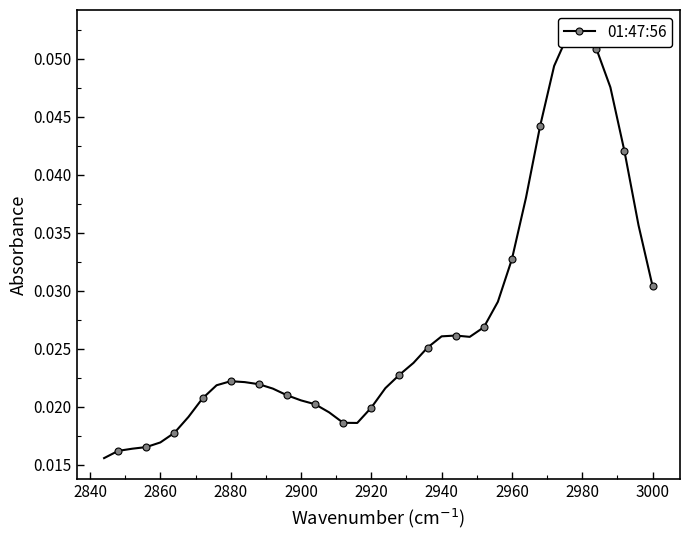

Count the number of data series in this chart.

1